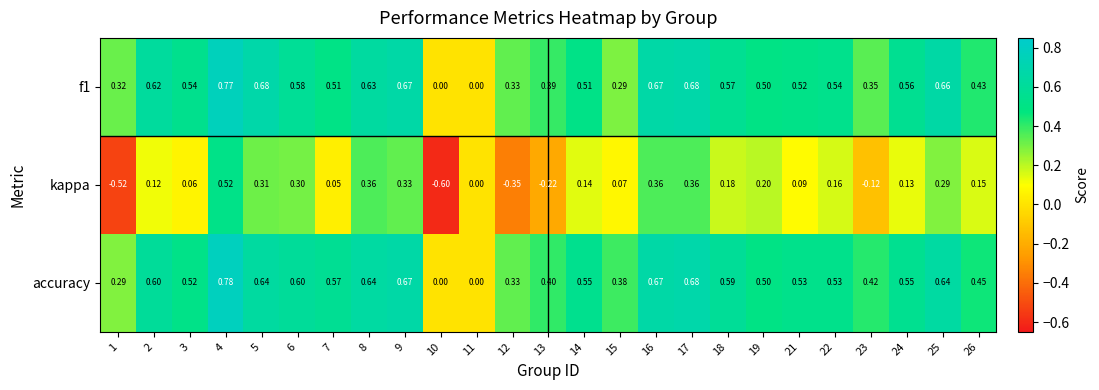

Which series has the widest spread of values?

kappa